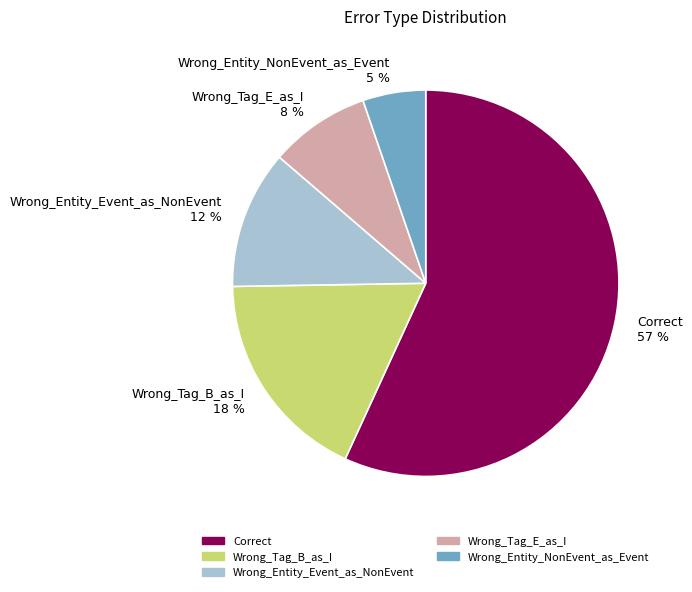

Does Wrong_Entity_NonEvent_as_Event account for over 50% of the chart?

No